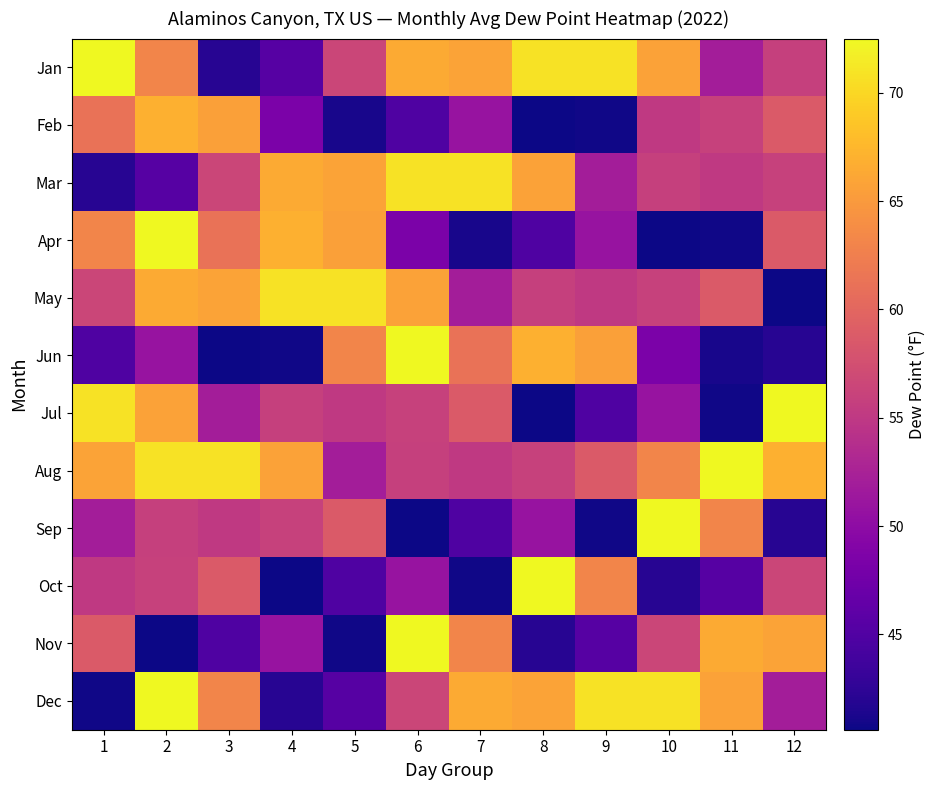

At how many categories does at least one series exceed 43?

12